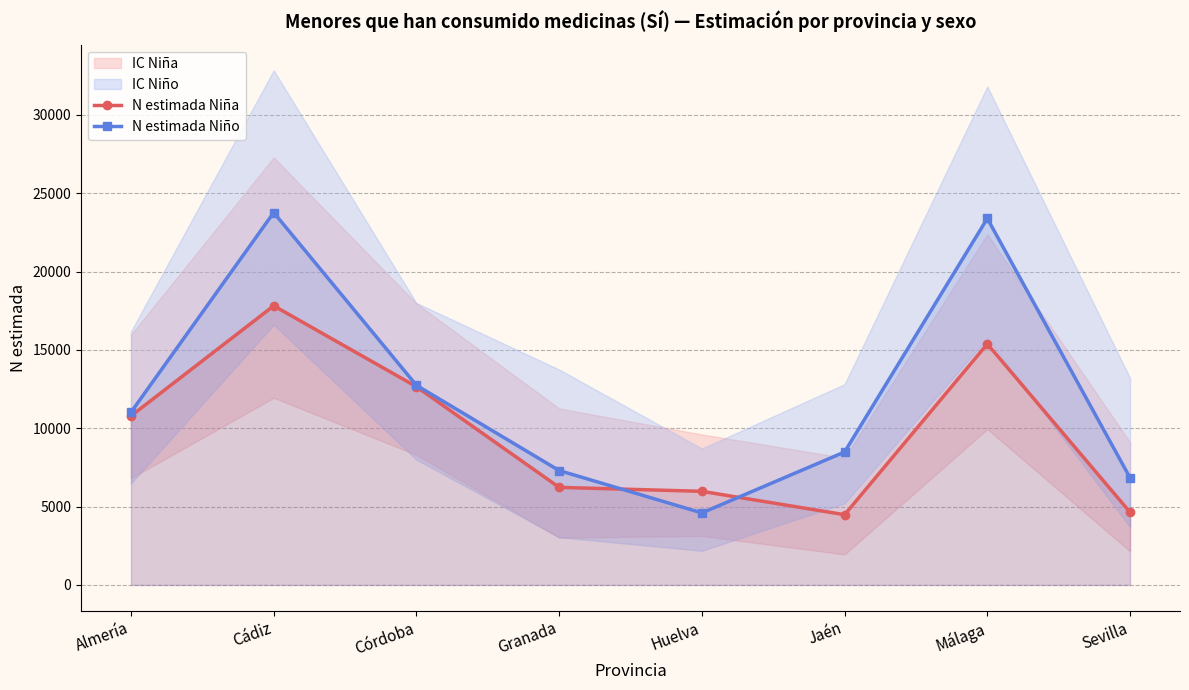

Which series has the largest total across all categories?

N estimada Niño